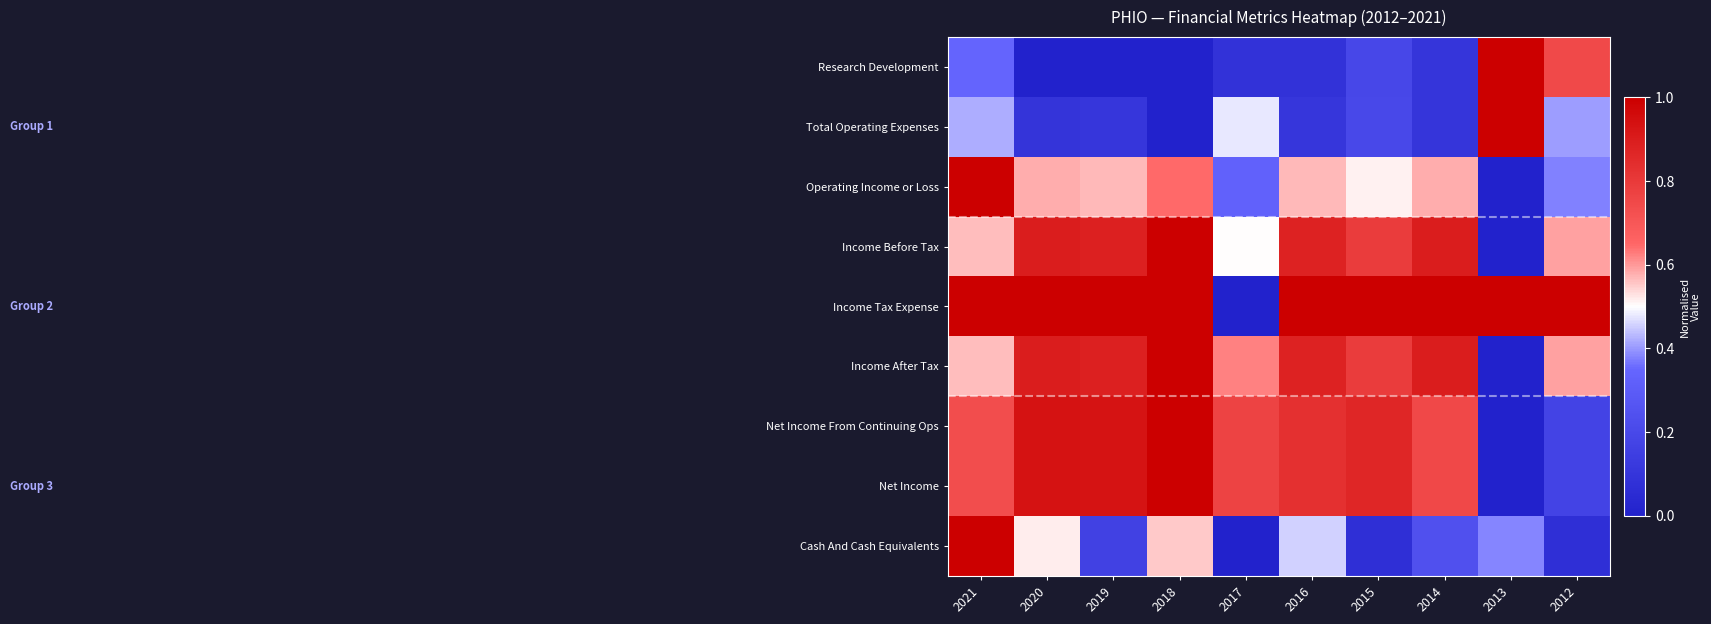

Reading left to right, list all the values displayed in this chart.

Research Development: 2021=0.3	2020=0.0	2019=0.0	2018=0.0	2017=0.1	2016=0.1	2015=0.2	2014=0.1	2013=1.0	2012=0.7
Total Operating Expenses: 2021=0.4	2020=0.1	2019=0.1	2018=0.0	2017=0.5	2016=0.1	2015=0.2	2014=0.1	2013=1.0	2012=0.4
Operating Income or Loss: 2021=1.0	2020=0.6	2019=0.6	2018=0.6	2017=0.3	2016=0.6	2015=0.5	2014=0.6	2013=0.0	2012=0.4
Income Before Tax: 2021=0.6	2020=0.9	2019=0.9	2018=1.0	2017=0.5	2016=0.9	2015=0.8	2014=0.9	2013=0.0	2012=0.6
Income Tax Expense: 2021=1.0	2020=1.0	2019=1.0	2018=1.0	2017=0.0	2016=1.0	2015=1.0	2014=1.0	2013=1.0	2012=1.0
Income After Tax: 2021=0.6	2020=0.9	2019=0.9	2018=1.0	2017=0.6	2016=0.9	2015=0.8	2014=0.9	2013=0.0	2012=0.6
Net Income From Continuing Ops: 2021=0.7	2020=0.9	2019=0.9	2018=1.0	2017=0.8	2016=0.8	2015=0.9	2014=0.8	2013=0.0	2012=0.2
Net Income: 2021=0.7	2020=0.9	2019=0.9	2018=1.0	2017=0.8	2016=0.8	2015=0.9	2014=0.8	2013=0.0	2012=0.2
Cash And Cash Equivalents: 2021=1.0	2020=0.5	2019=0.2	2018=0.6	2017=0.0	2016=0.5	2015=0.1	2014=0.2	2013=0.4	2012=0.1